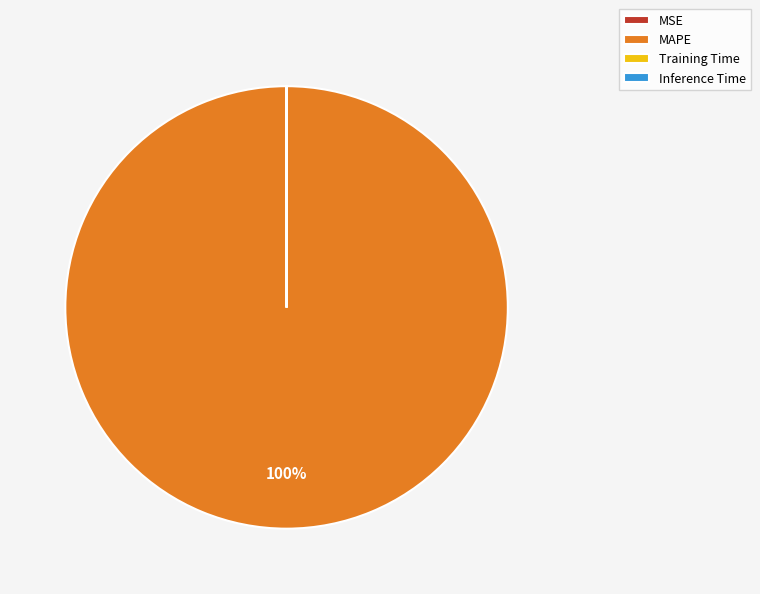

To the nearest percent, what is the difference between the largest and smallest slice percentages?

100%